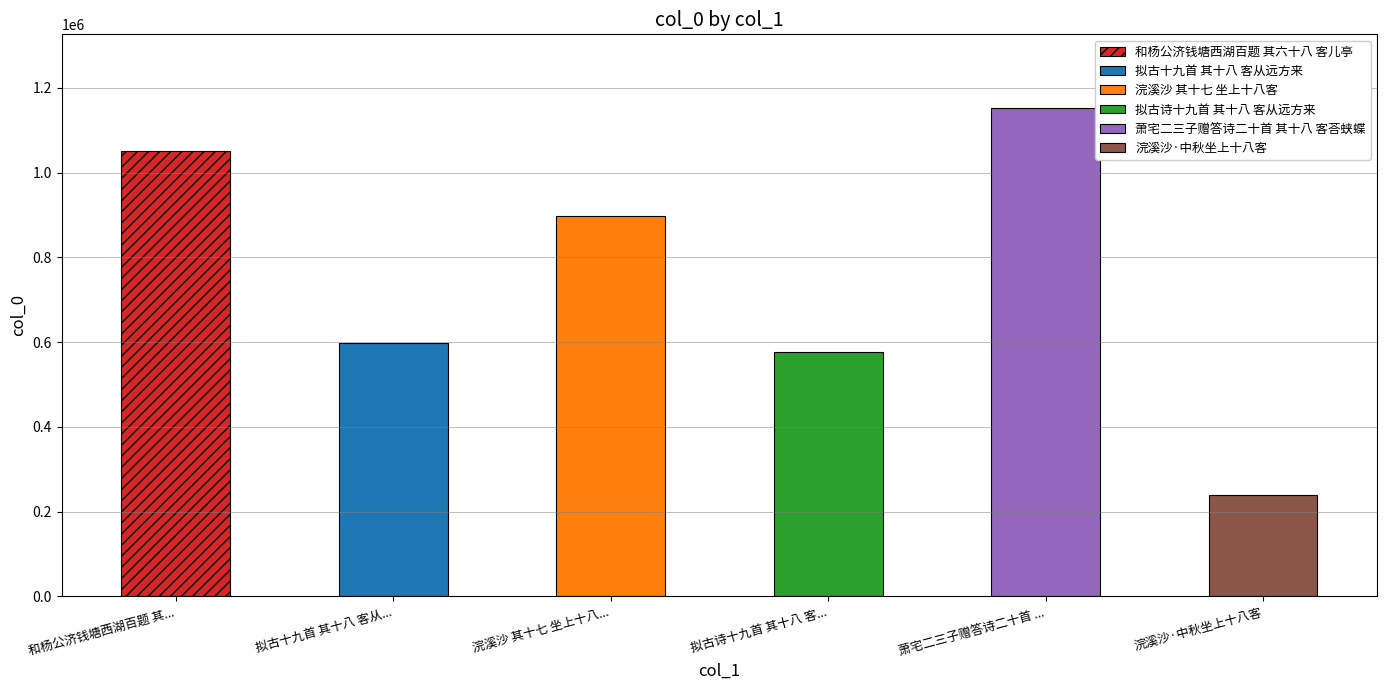

Reading right to left, list all the values displayed in this chart.

239380	1153648	575795	898853	598861	1051113